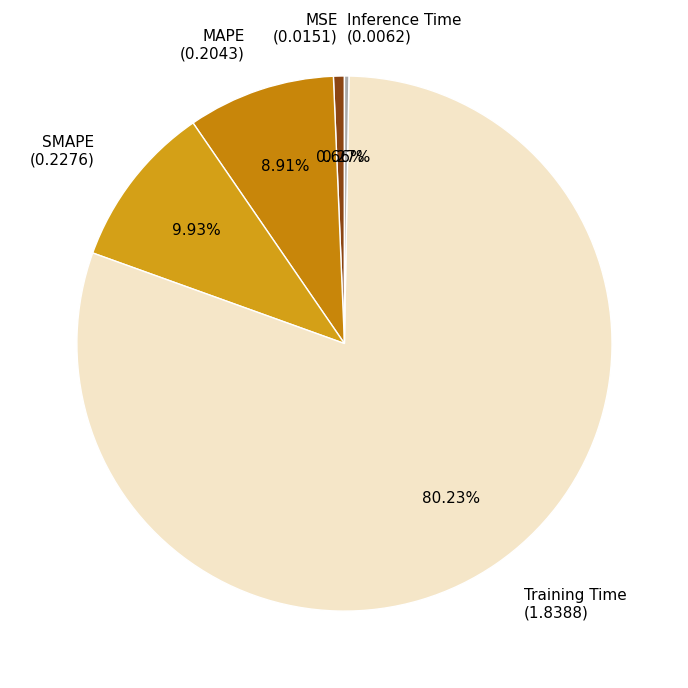

Which has a higher value, MSE (0.0151) or MAPE (0.2043)?

MAPE (0.2043)